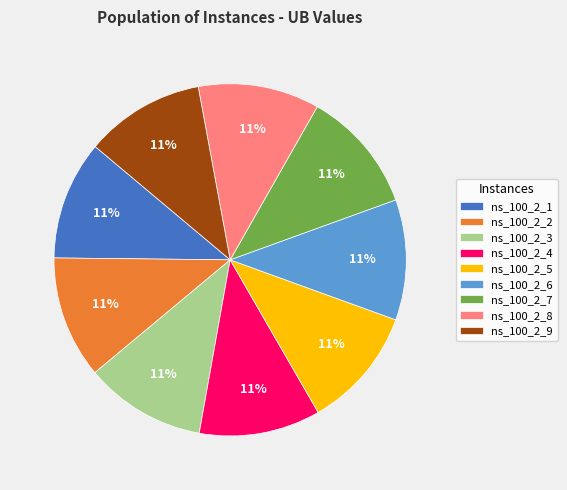

To the nearest percent, what portion does ns_100_2_6 represent?

11%